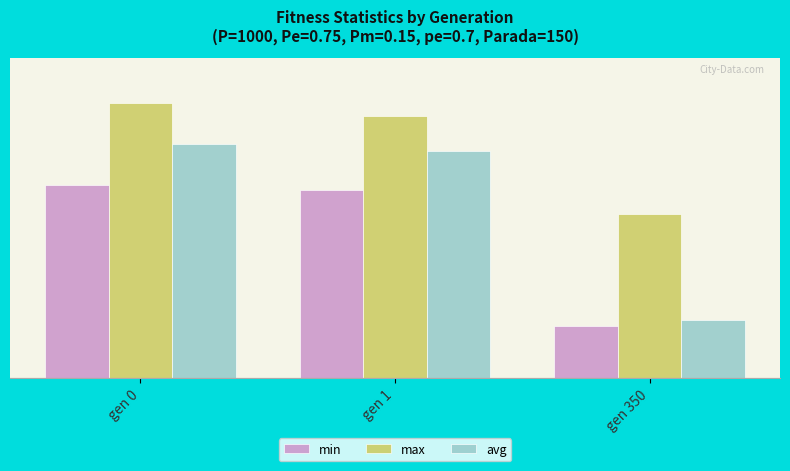

Reading left to right, what are all the values shown in this chart?

min: gen 0=175.0	gen 1=174.7	gen 350=164.1
max: gen 0=181.4	gen 1=180.4	gen 350=172.8
avg: gen 0=178.2	gen 1=177.7	gen 350=164.5